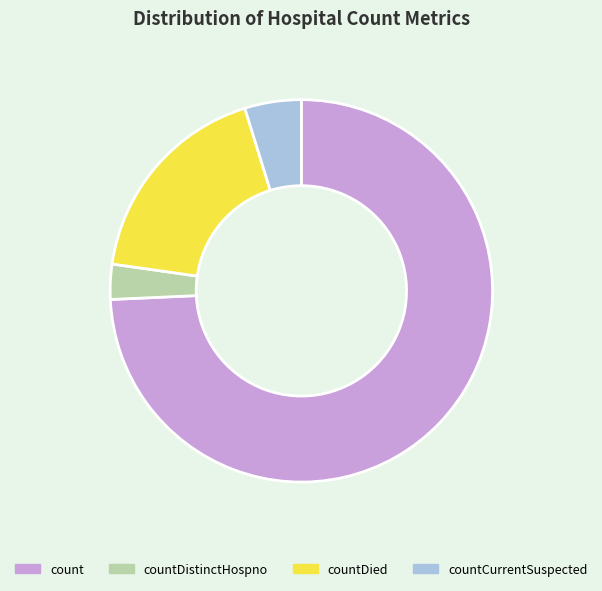

What is the ratio of the value at count to the value at countCurrentSuspected?

15.5